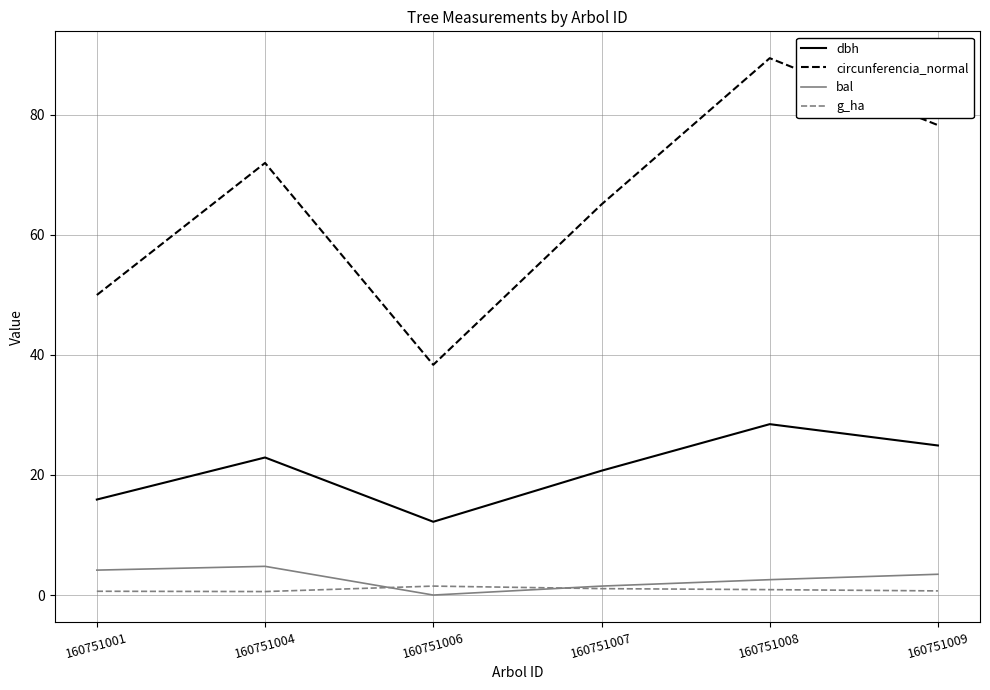

Where is the first local maximum for dbh?

160751004